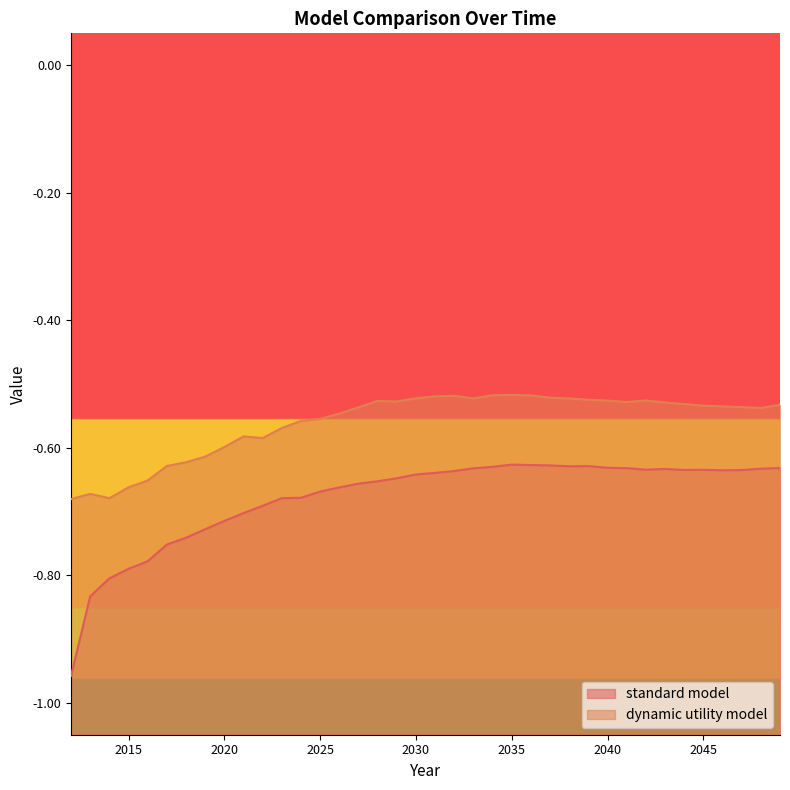

Reading left to right, extract all data points from this chart.

standard model: -1.0	-0.8	-0.8	-0.8	-0.8	-0.8	-0.7	-0.7	-0.7	-0.7	-0.7	-0.7	-0.7	-0.7	-0.7	-0.7	-0.7	-0.6	-0.6	-0.6	-0.6	-0.6	-0.6	-0.6	-0.6	-0.6	-0.6	-0.6	-0.6	-0.6	-0.6	-0.6	-0.6	-0.6	-0.6	-0.6	-0.6	-0.6
dynamic utility model: -0.7	-0.7	-0.7	-0.7	-0.7	-0.6	-0.6	-0.6	-0.6	-0.6	-0.6	-0.6	-0.6	-0.6	-0.5	-0.5	-0.5	-0.5	-0.5	-0.5	-0.5	-0.5	-0.5	-0.5	-0.5	-0.5	-0.5	-0.5	-0.5	-0.5	-0.5	-0.5	-0.5	-0.5	-0.5	-0.5	-0.5	-0.5